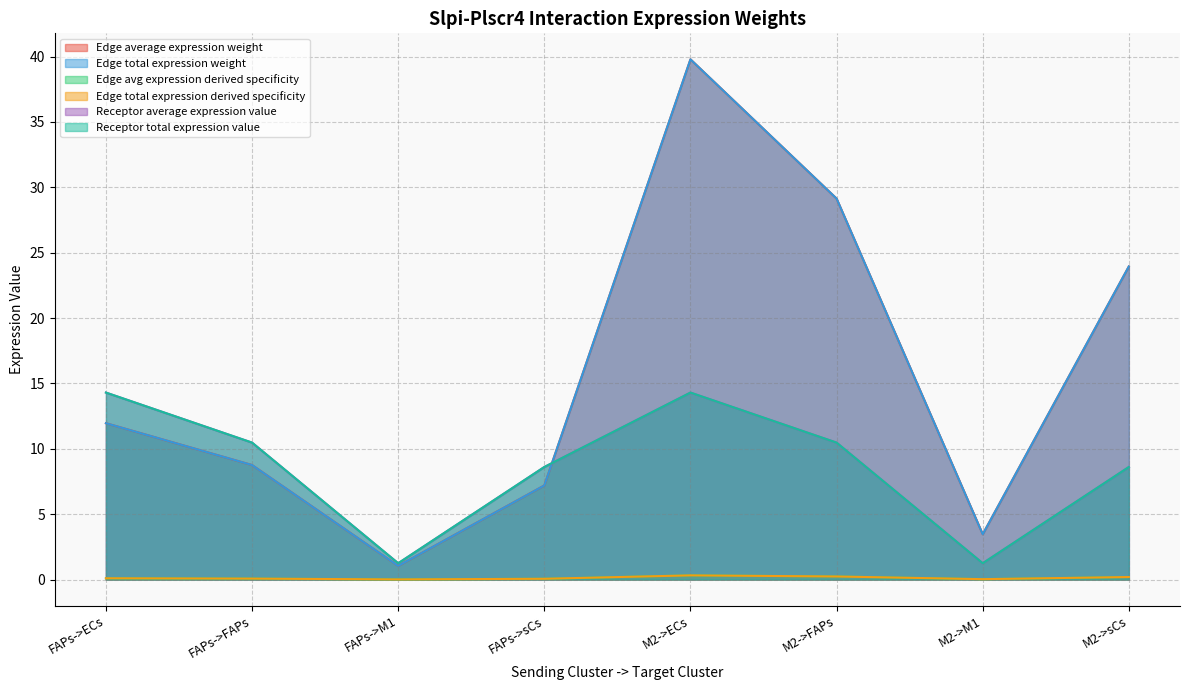

Which category has the lowest value in the Receptor average expression value series?

FAPs->M1